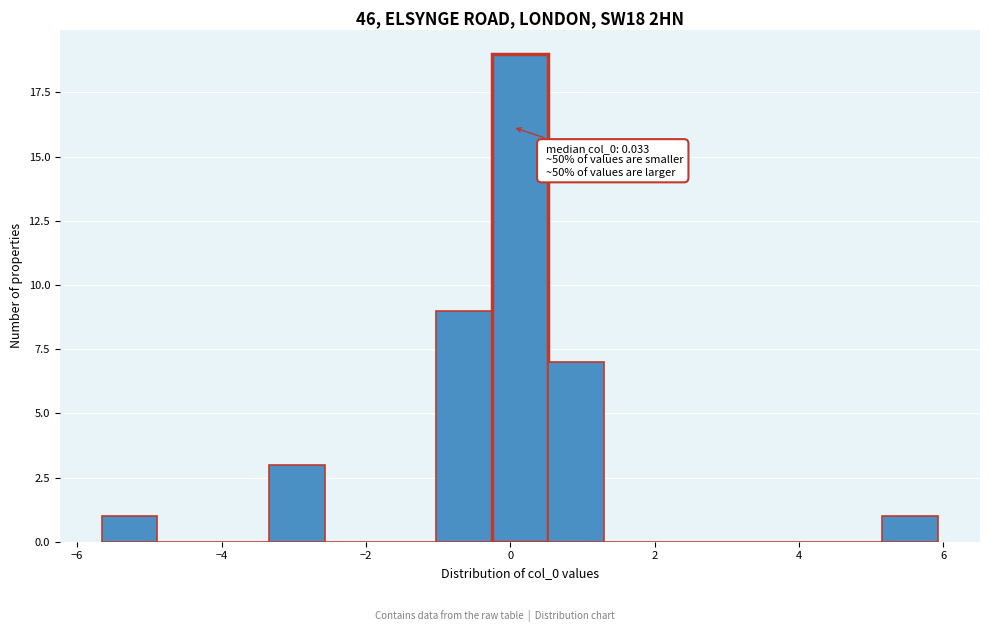

Around what value on the x-axis is the tallest bar? Give the approximate position of its centre, as read against the axis.

0.2